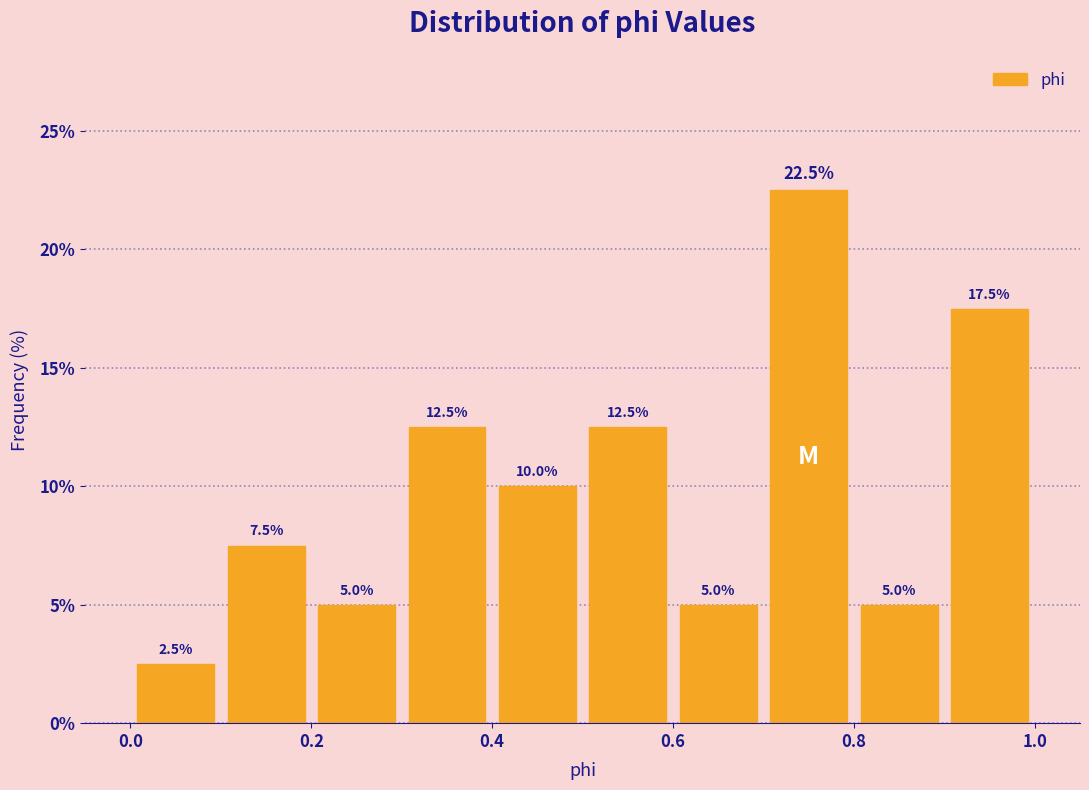

What is the height of the bar covering 0.9 to 1.0 on the x-axis?

17.5